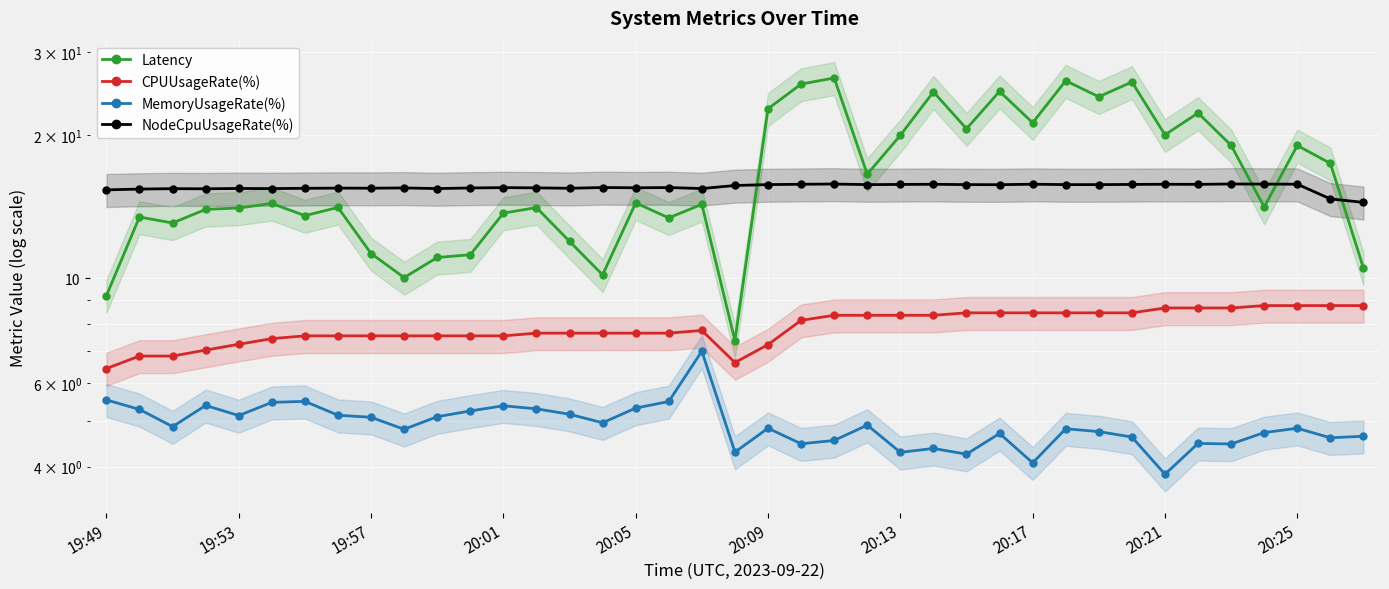

True or false: MemoryUsageRate(%) has a value of 4.3 at 20:13.

True